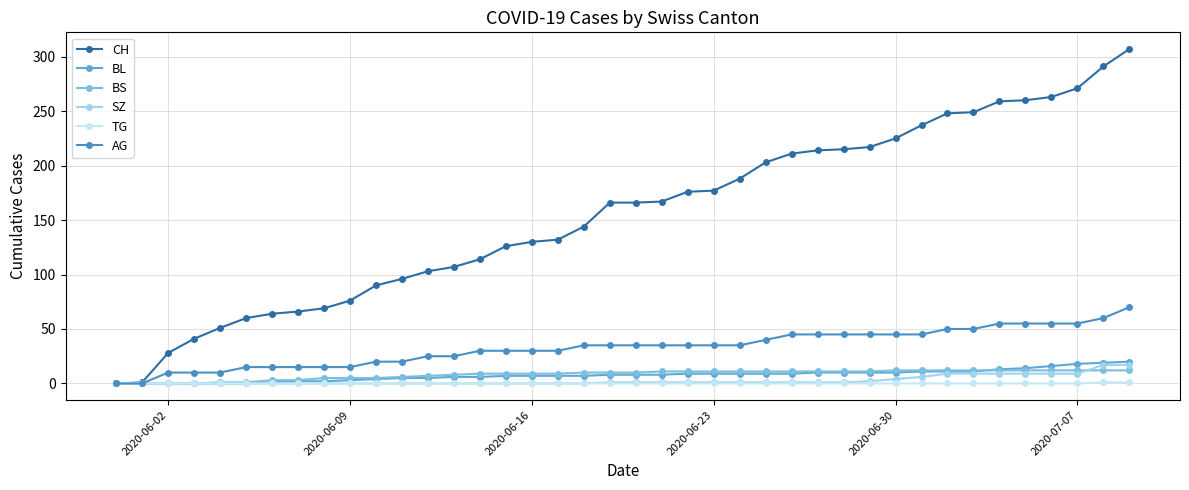

How many categories are shown in the chart?

40